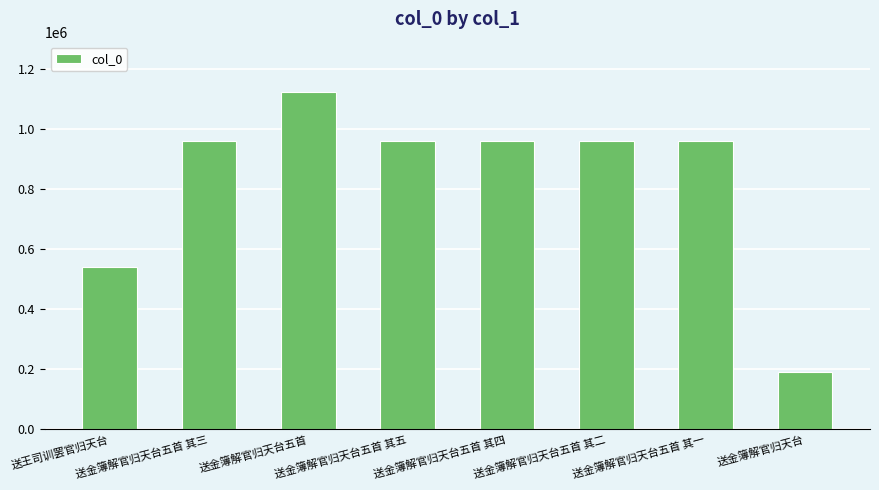

True or false: the data shows 1269758 at 送金簿解官归天台五首 其一.

False